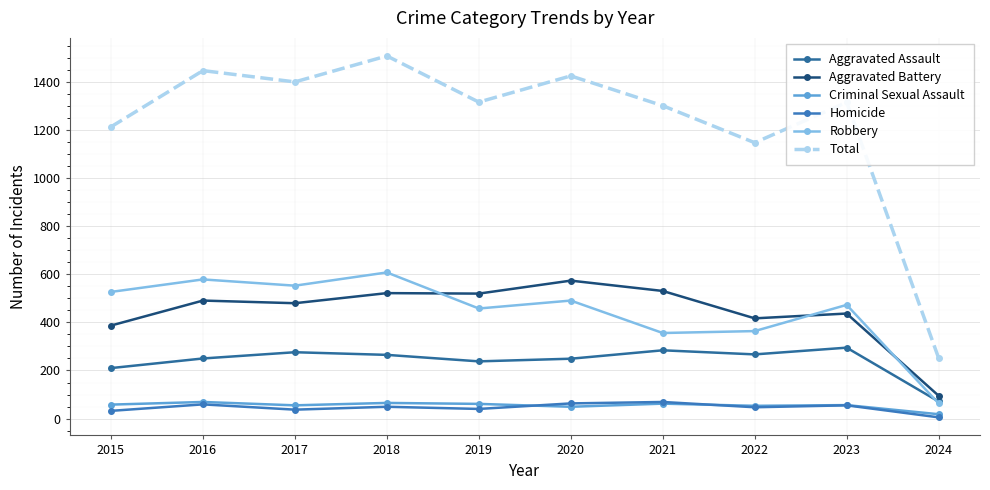

How many series are shown in this chart?

6